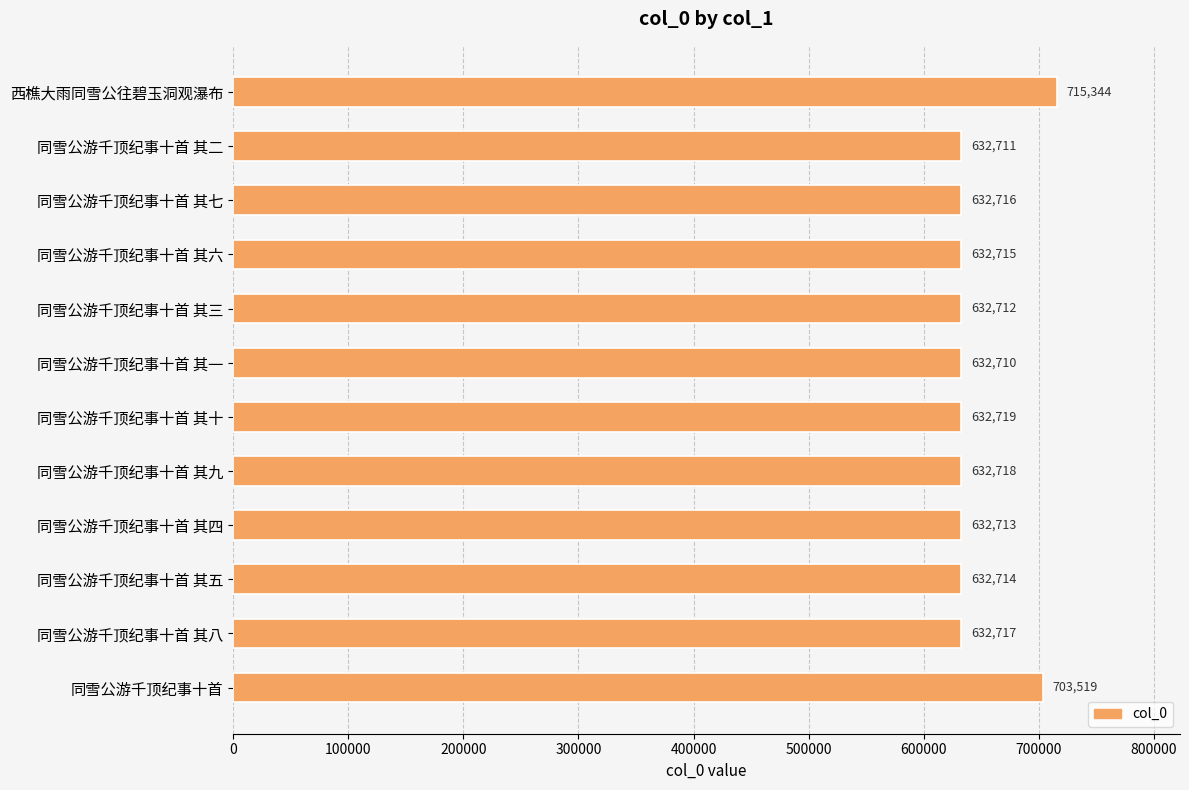

List the labels in order of value, largest first.

西樵大雨同雪公往碧玉洞观瀑布, 同雪公游千顶纪事十首, 同雪公游千顶纪事十首 其十, 同雪公游千顶纪事十首 其九, 同雪公游千顶纪事十首 其八, 同雪公游千顶纪事十首 其七, 同雪公游千顶纪事十首 其六, 同雪公游千顶纪事十首 其五, 同雪公游千顶纪事十首 其四, 同雪公游千顶纪事十首 其三, 同雪公游千顶纪事十首 其二, 同雪公游千顶纪事十首 其一